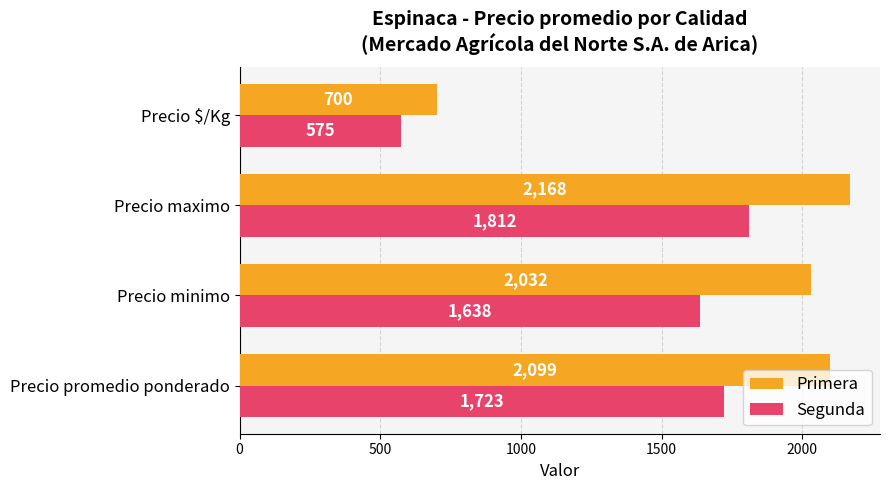

At which label is Segunda closest to 1193?

Precio minimo